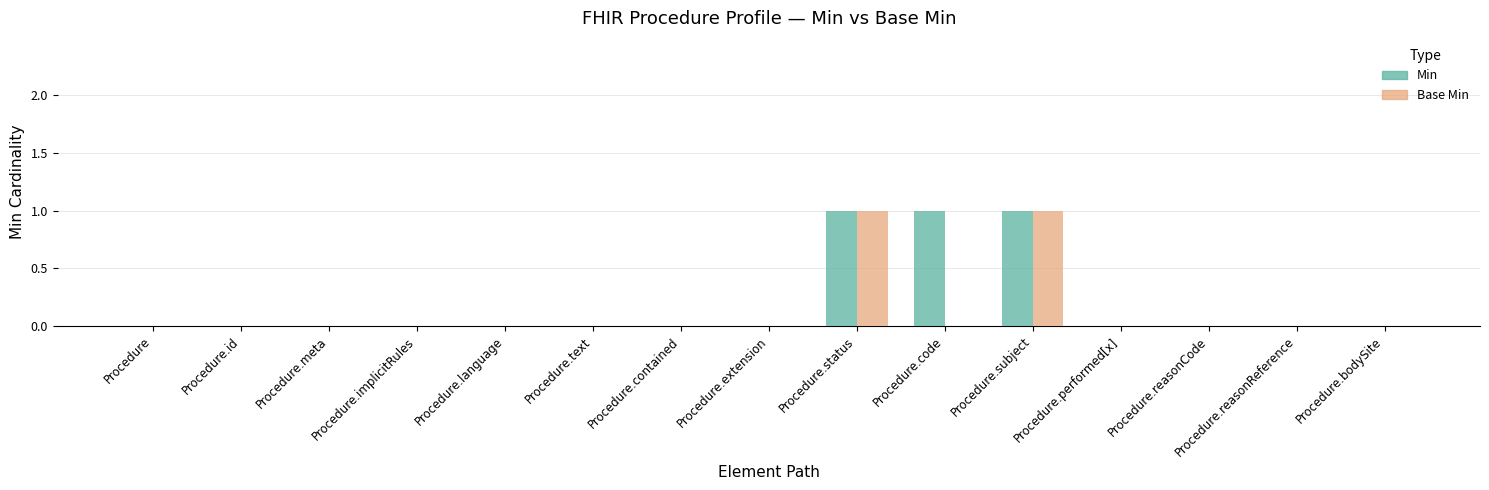

The Min series shows 1 at Procedure.subject. True or false?

True